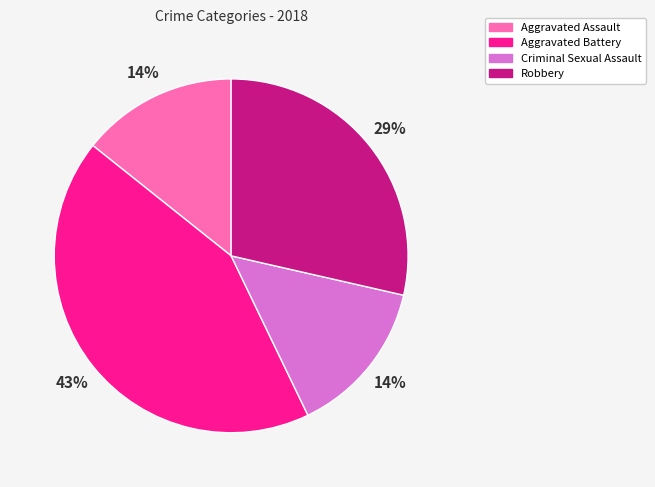

The Aggravated Battery slice represents 55% of the pie. True or false?

False